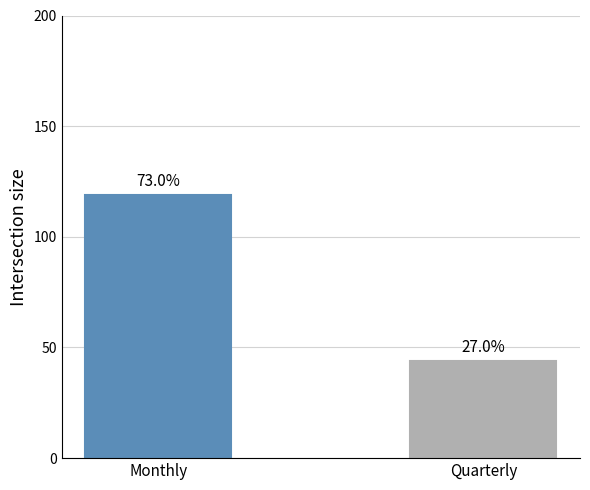

At which category does the chart reach its minimum across all series?

Quarterly